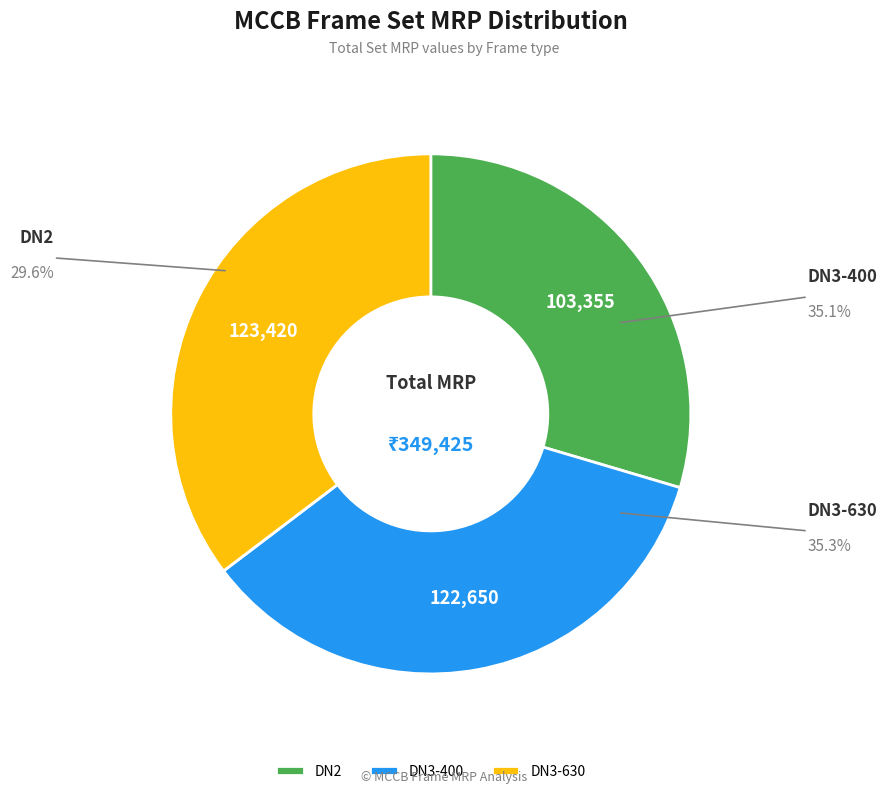

Between DN3-400 and DN2, which is larger?

DN3-400